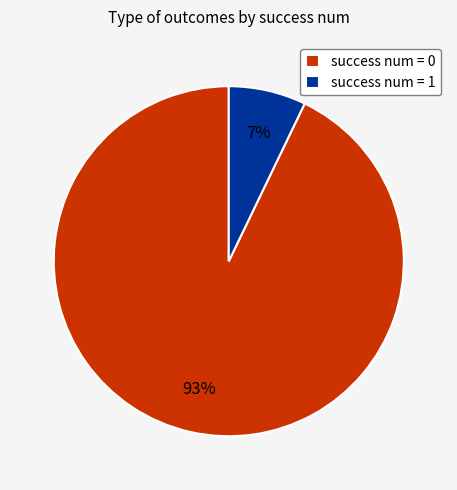

What is the smallest slice in the pie chart?

success num = 1